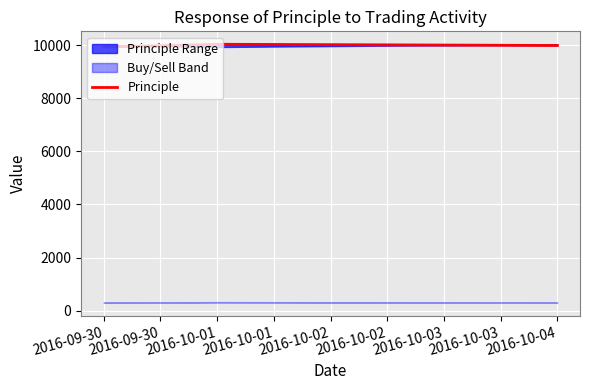

Rank the categories by value from highest to lowest.

2016-10-01, 2016-10-04, 2016-09-30